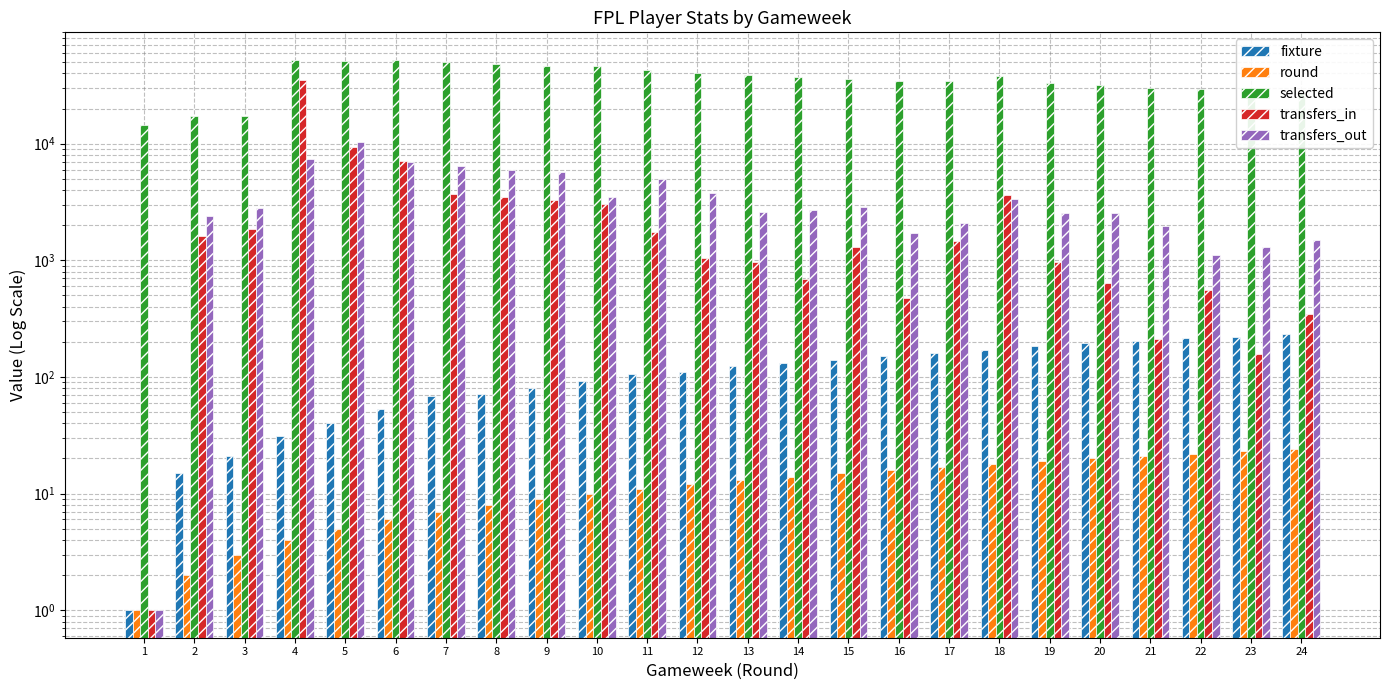

The value of selected at 20 is 31539. True or false?

True